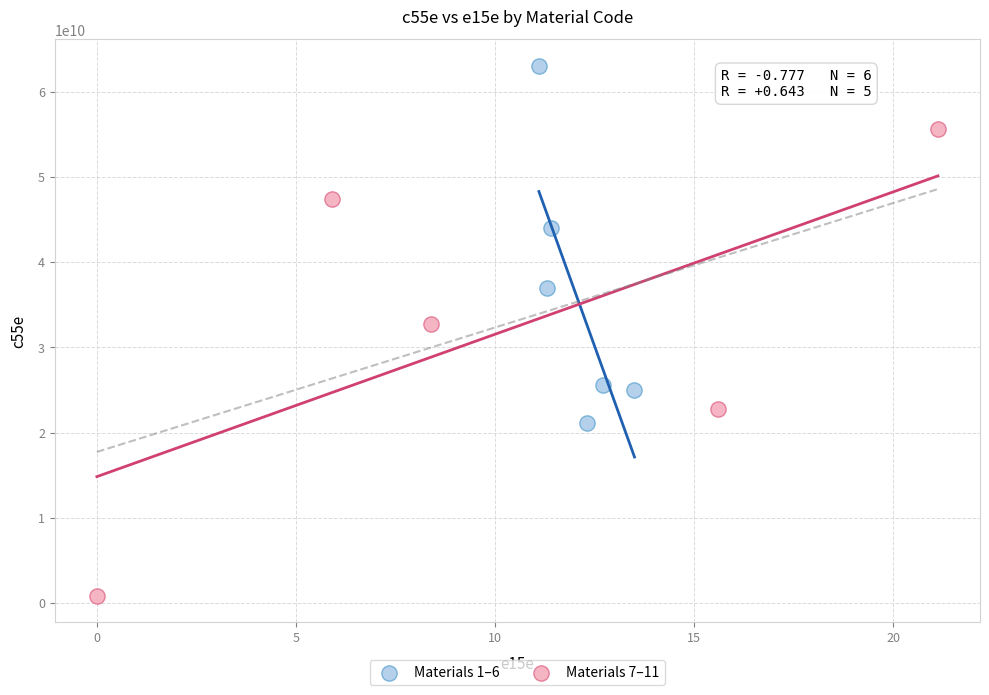

What are all the series names shown in the legend?

Materials 1–6, Materials 7–11